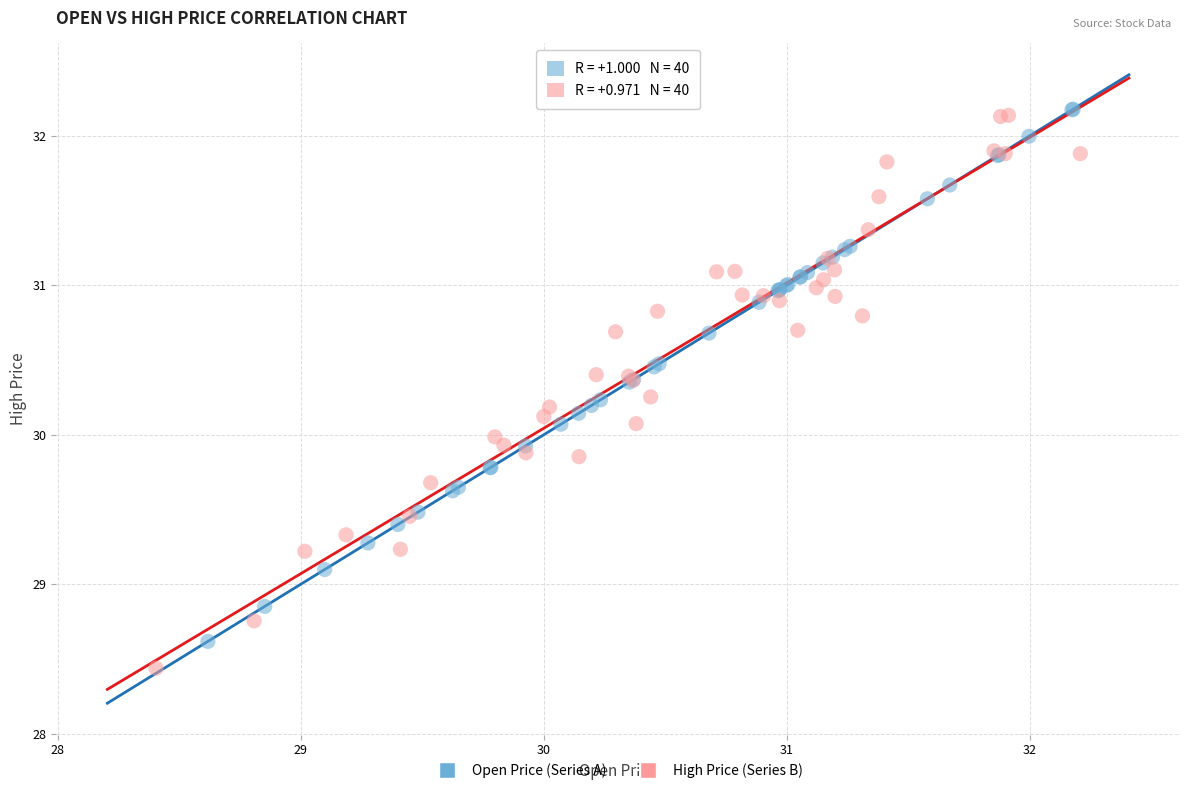

Which series has the largest Y range (max minus min)?

High Price (Series B)